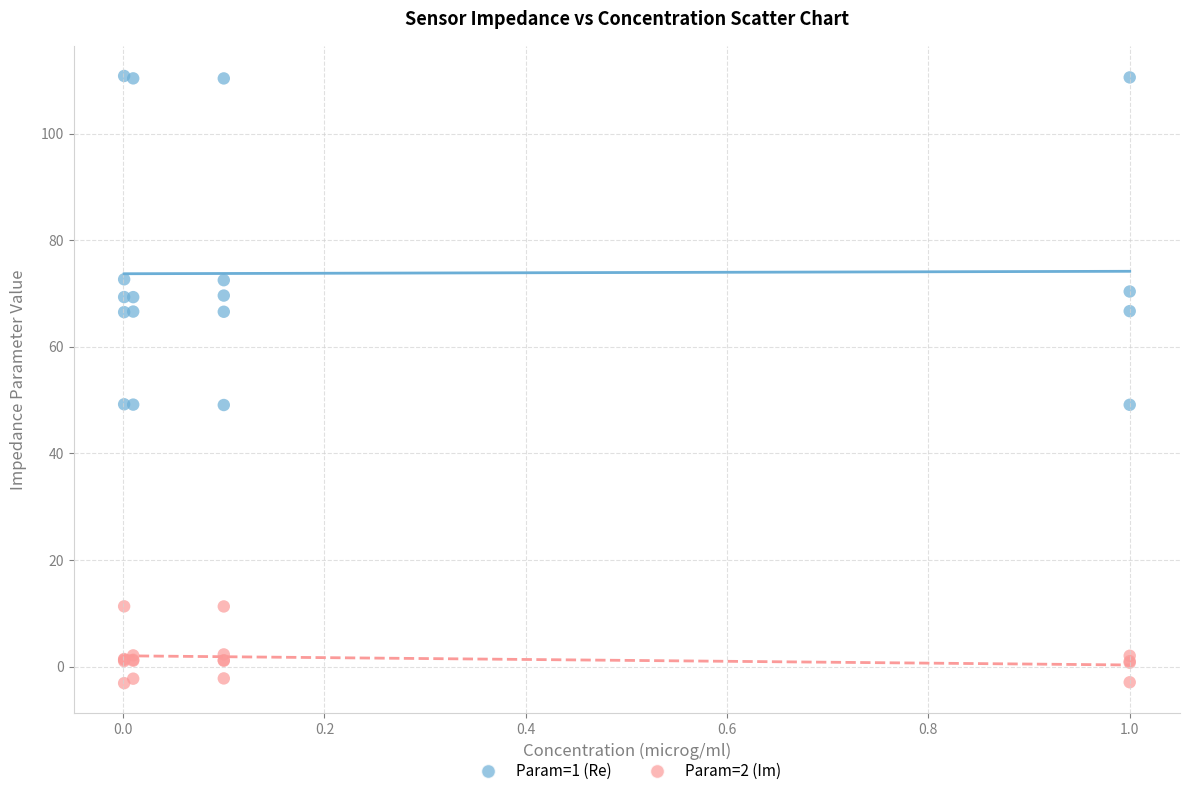

Which series contains the lowest Y value?

Param=2 (Im)